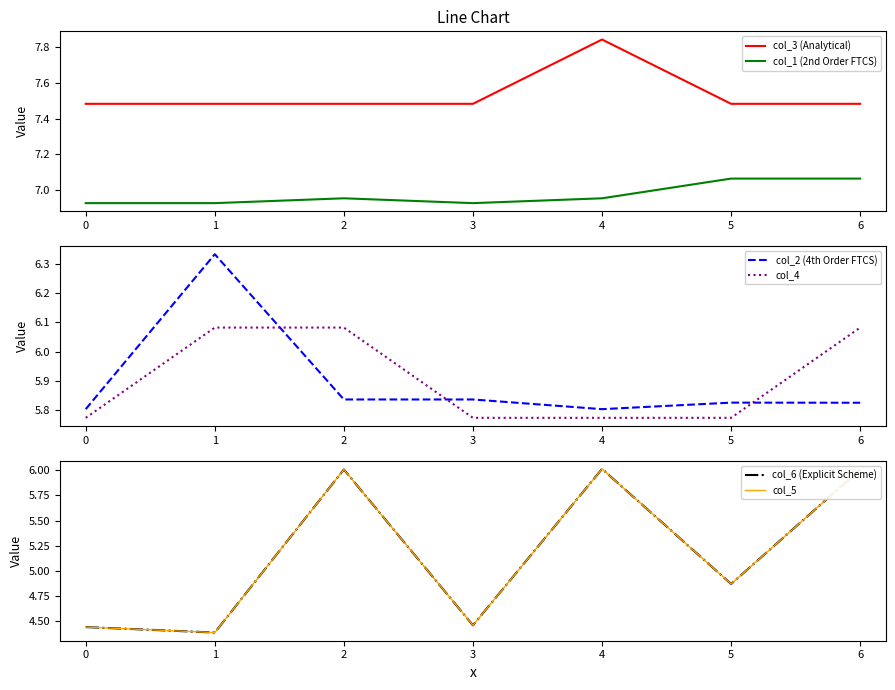

Is it true that col_3 (Analytical) equals 11.3 at 4?

False